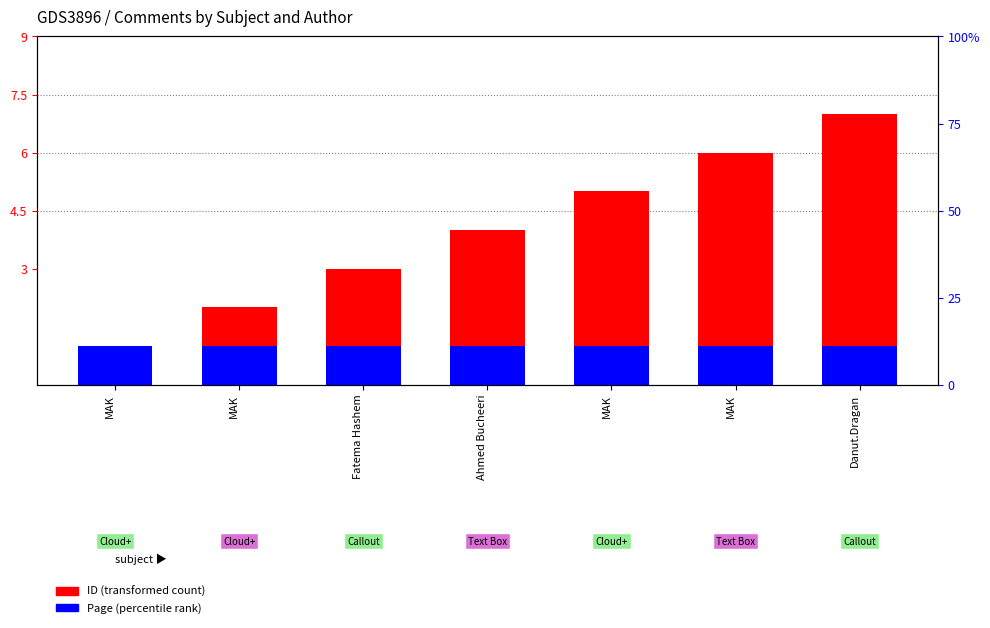

At which label is Page closest to 1?

MAK